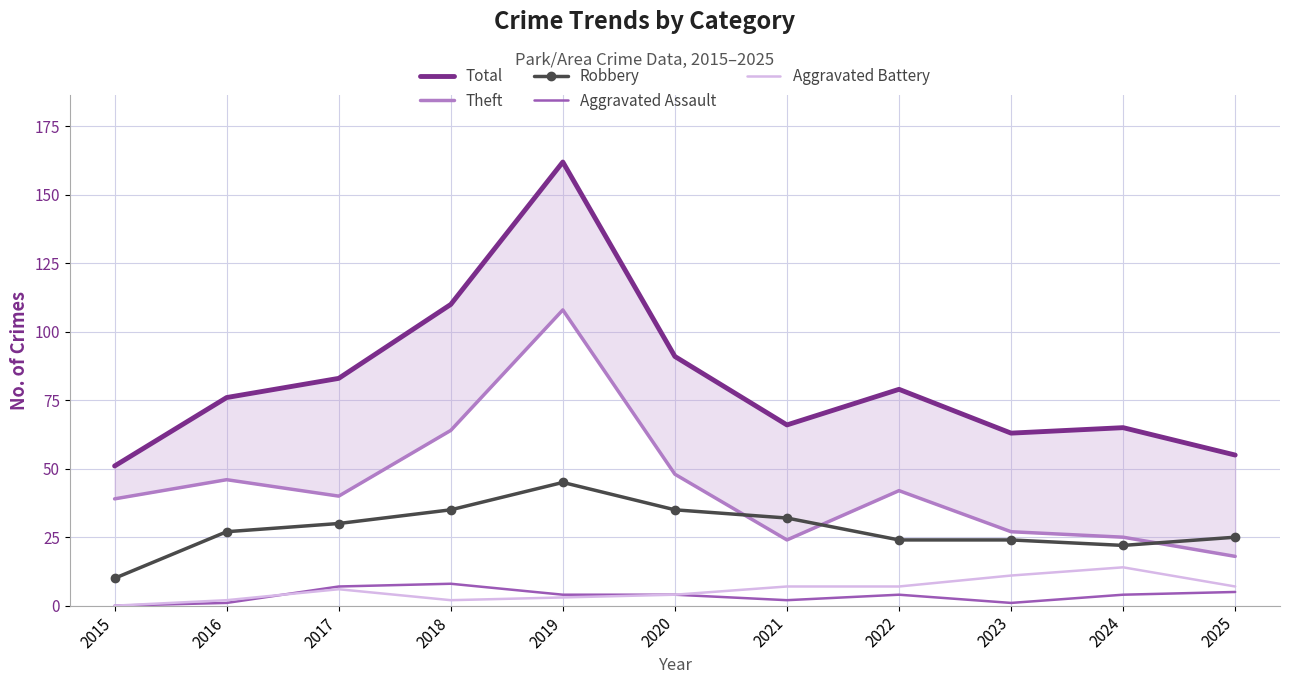

What is the difference between the second highest and minimum values in the Robbery series?

25